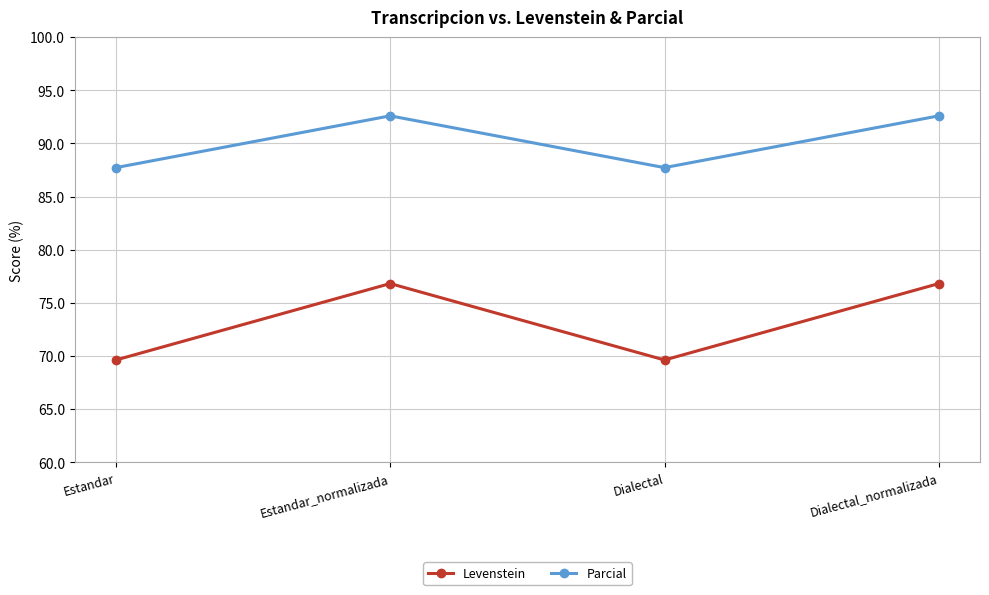

At Estandar, list the series in order from smallest to largest.

Levenstein, Parcial